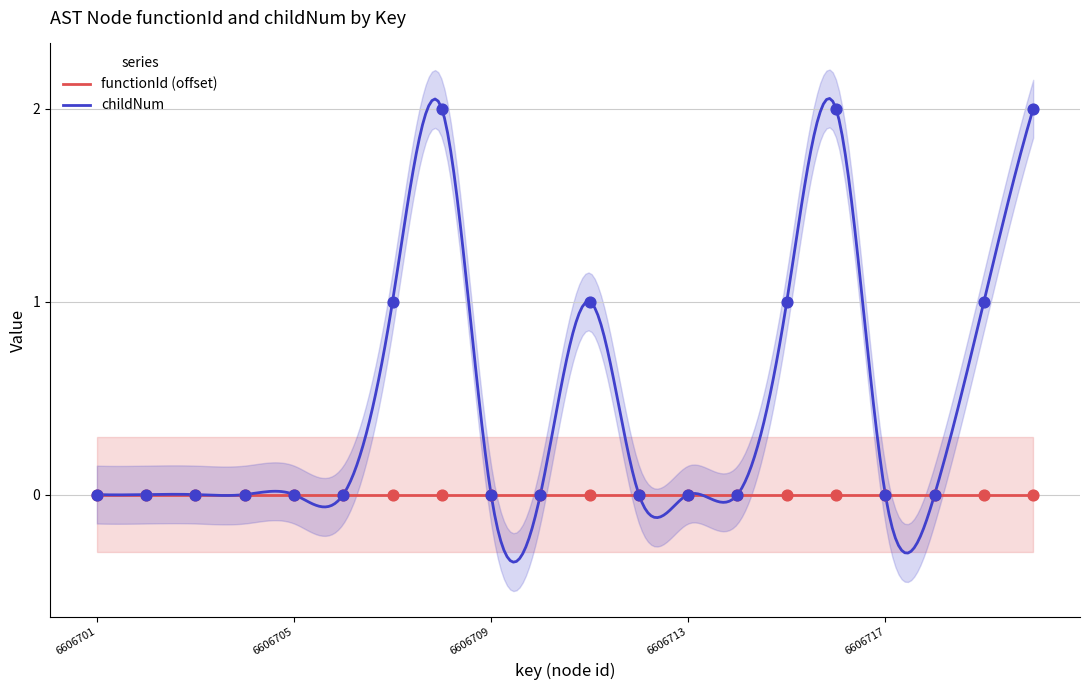

Between 6606718 and 6606702, which is larger?

6606718